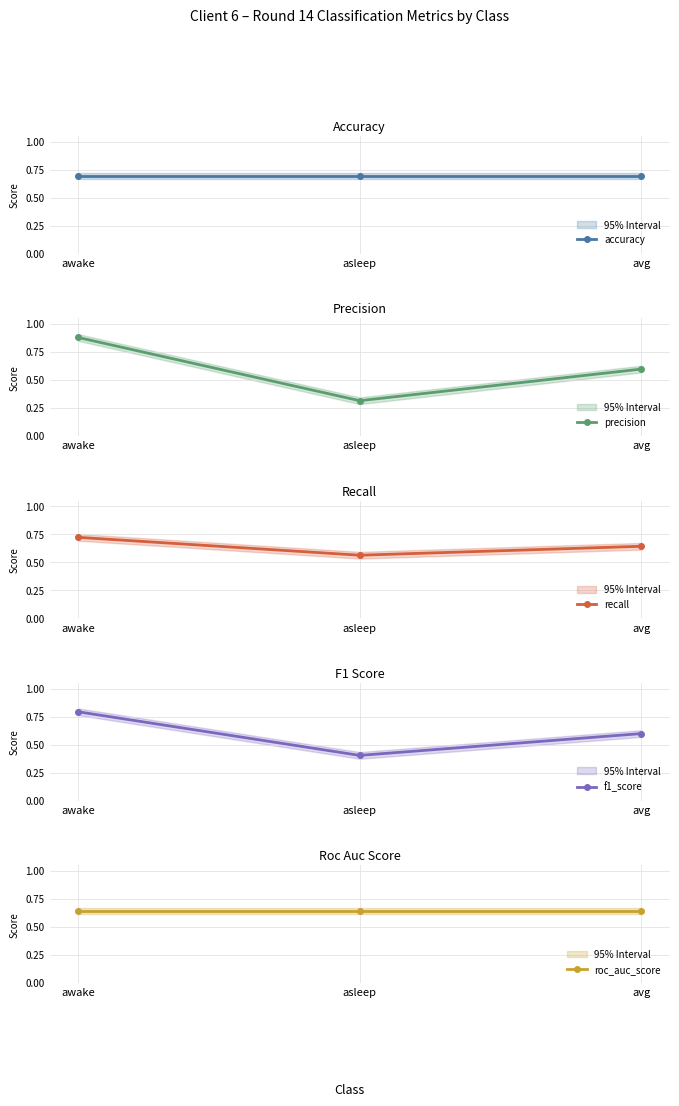

What are all the series names shown in the legend?

accuracy, precision, recall, f1_score, roc_auc_score